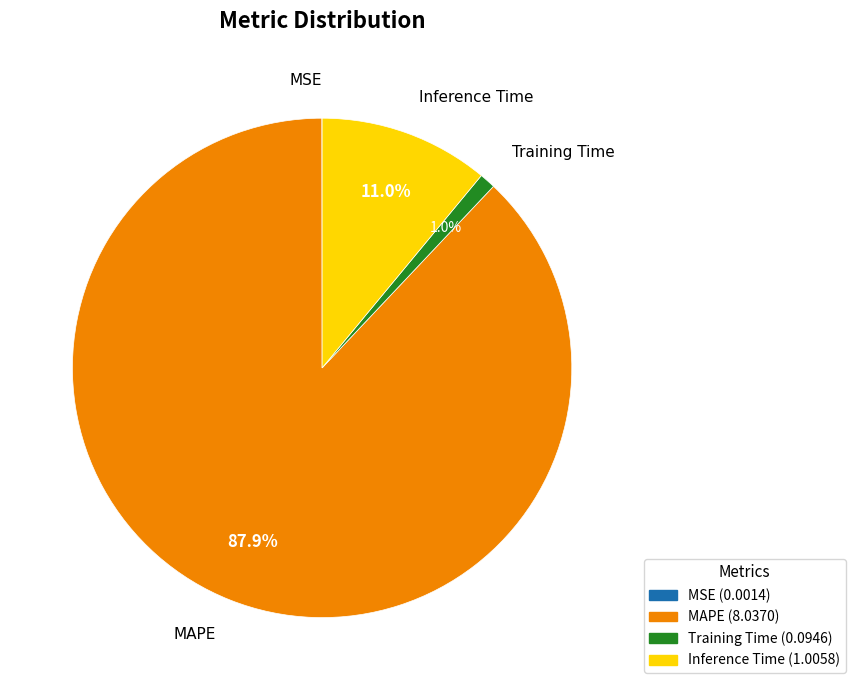

To the nearest percent, what is the combined percentage of Inference Time and MAPE?

99%